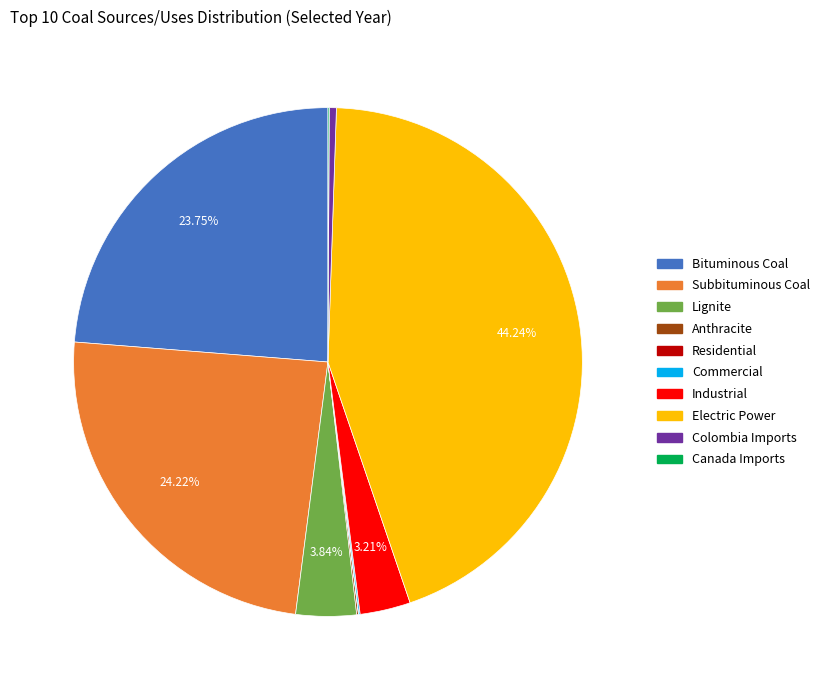

Is Electric Power the majority of the pie?

No